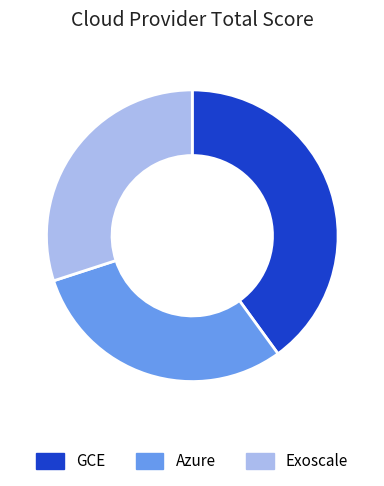

Do GCE and Exoscale together represent more than half of the pie?

Yes